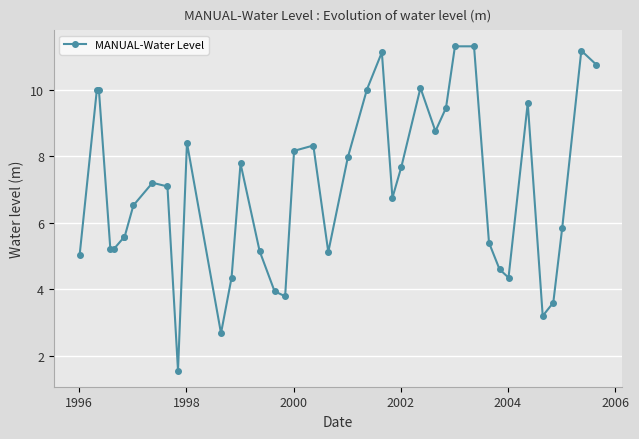

What is the difference between the maximum and second lowest values?

8.6